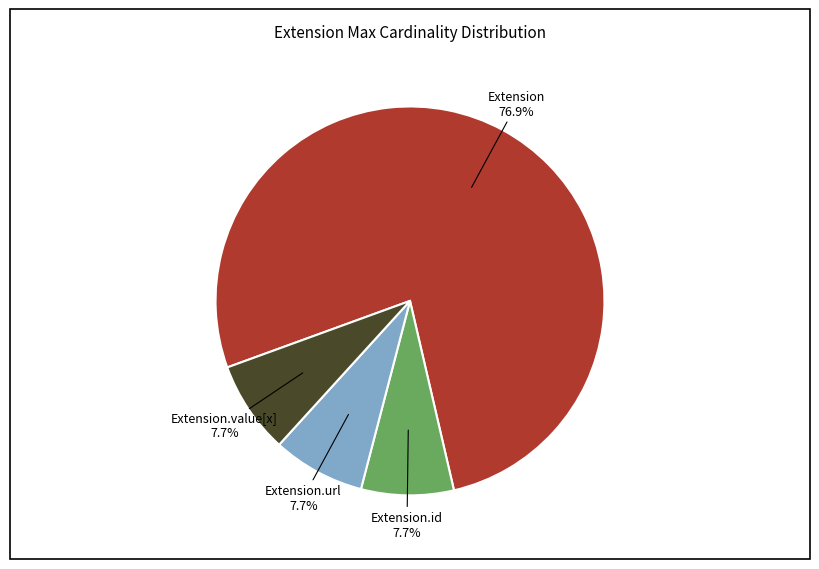

How many slices are in this pie chart?

4